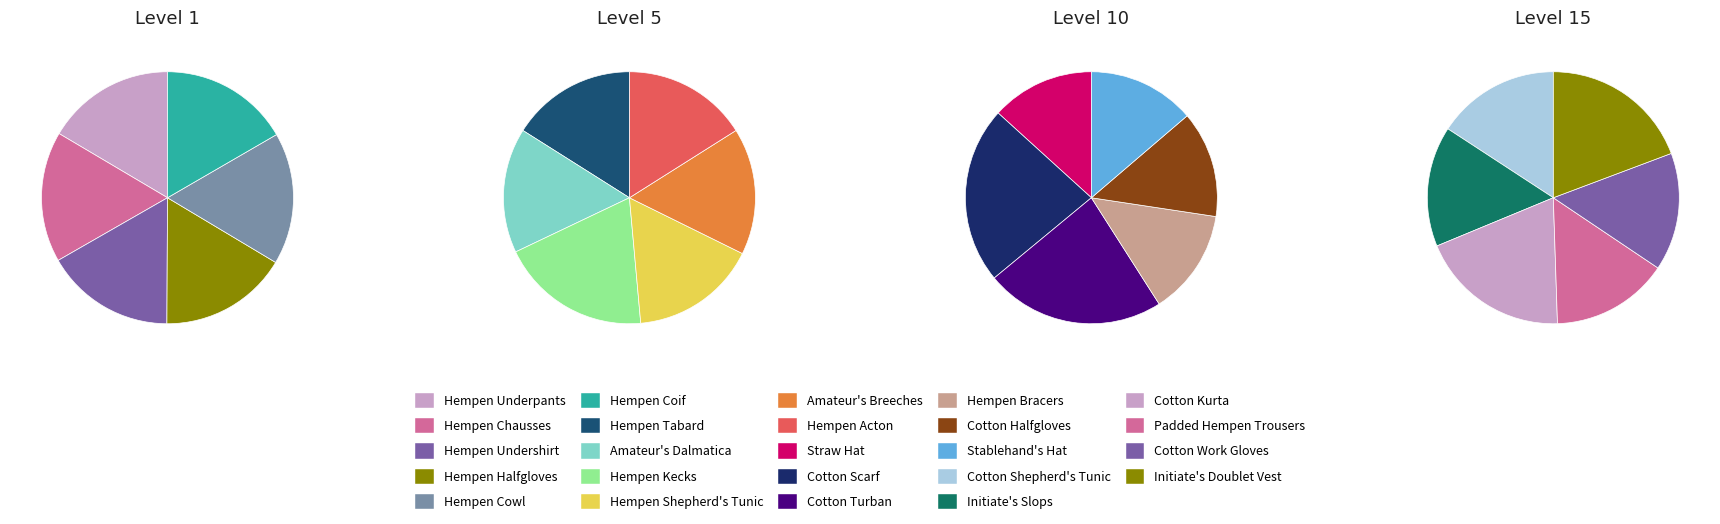

How many slices are in this pie chart?

6